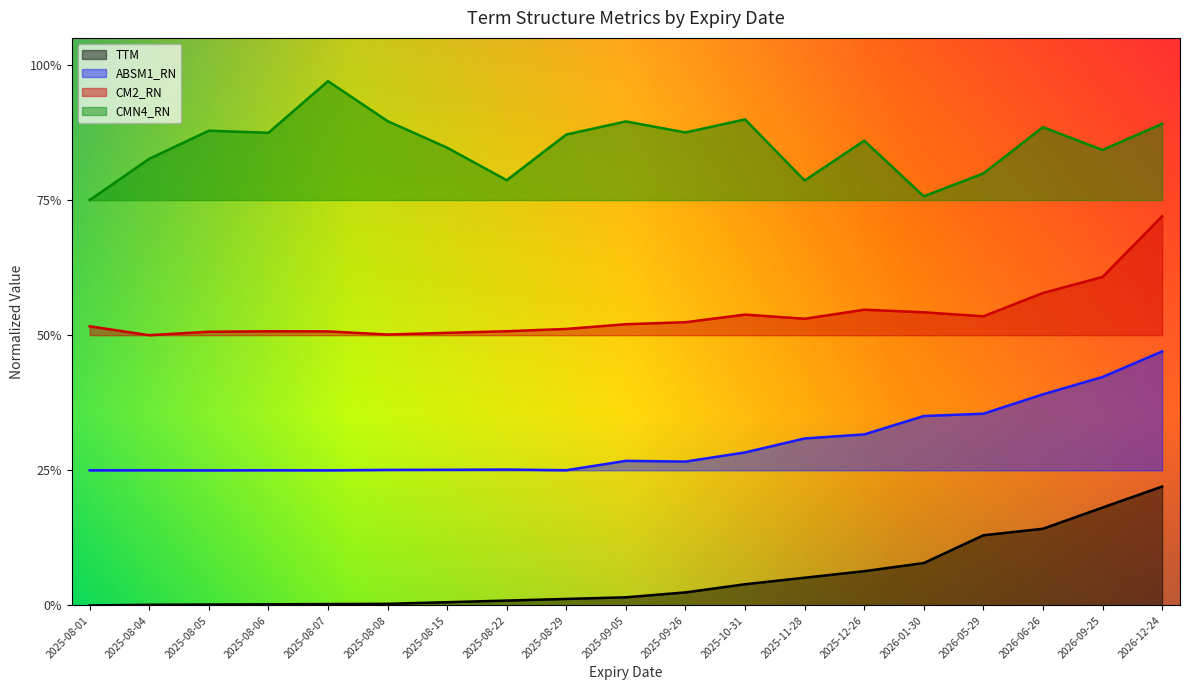

Reading left to right, list all the values displayed in this chart.

TTM: 2025-08-01=0.0	2025-08-04=0.0	2025-08-05=0.0	2025-08-06=0.0	2025-08-07=0.0	2025-08-08=0.0	2025-08-15=0.0	2025-08-22=0.0	2025-08-29=0.0	2025-09-05=0.0	2025-09-26=0.0	2025-10-31=0.0	2025-11-28=0.1	2025-12-26=0.1	2026-01-30=0.1	2026-05-29=0.1	2026-06-26=0.1	2026-09-25=0.2	2026-12-24=0.2
ABSM1_RN: 2025-08-01=0.3	2025-08-04=0.3	2025-08-05=0.2	2025-08-06=0.3	2025-08-07=0.3	2025-08-08=0.3	2025-08-15=0.3	2025-08-22=0.3	2025-08-29=0.3	2025-09-05=0.3	2025-09-26=0.3	2025-10-31=0.3	2025-11-28=0.3	2025-12-26=0.3	2026-01-30=0.4	2026-05-29=0.4	2026-06-26=0.4	2026-09-25=0.4	2026-12-24=0.5
CM2_RN: 2025-08-01=0.5	2025-08-04=0.5	2025-08-05=0.5	2025-08-06=0.5	2025-08-07=0.5	2025-08-08=0.5	2025-08-15=0.5	2025-08-22=0.5	2025-08-29=0.5	2025-09-05=0.5	2025-09-26=0.5	2025-10-31=0.5	2025-11-28=0.5	2025-12-26=0.5	2026-01-30=0.5	2026-05-29=0.5	2026-06-26=0.6	2026-09-25=0.6	2026-12-24=0.7
CMN4_RN: 2025-08-01=0.8	2025-08-04=0.8	2025-08-05=0.9	2025-08-06=0.9	2025-08-07=1.0	2025-08-08=0.9	2025-08-15=0.8	2025-08-22=0.8	2025-08-29=0.9	2025-09-05=0.9	2025-09-26=0.9	2025-10-31=0.9	2025-11-28=0.8	2025-12-26=0.9	2026-01-30=0.8	2026-05-29=0.8	2026-06-26=0.9	2026-09-25=0.8	2026-12-24=0.9